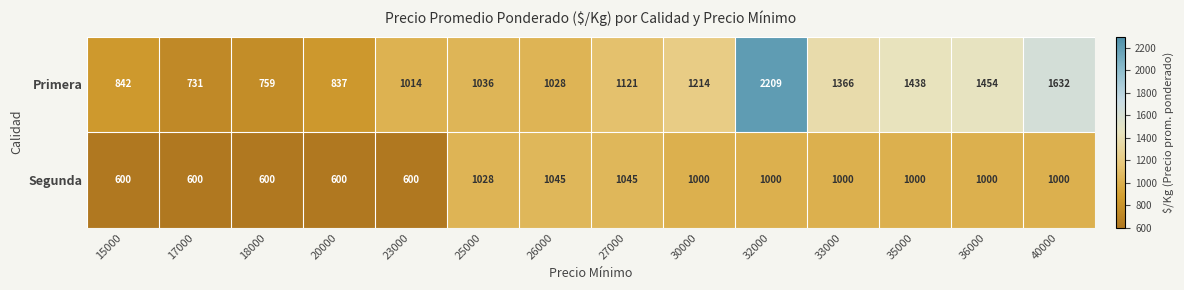

What is the difference between the Primera values at 15000 and 33000?

524